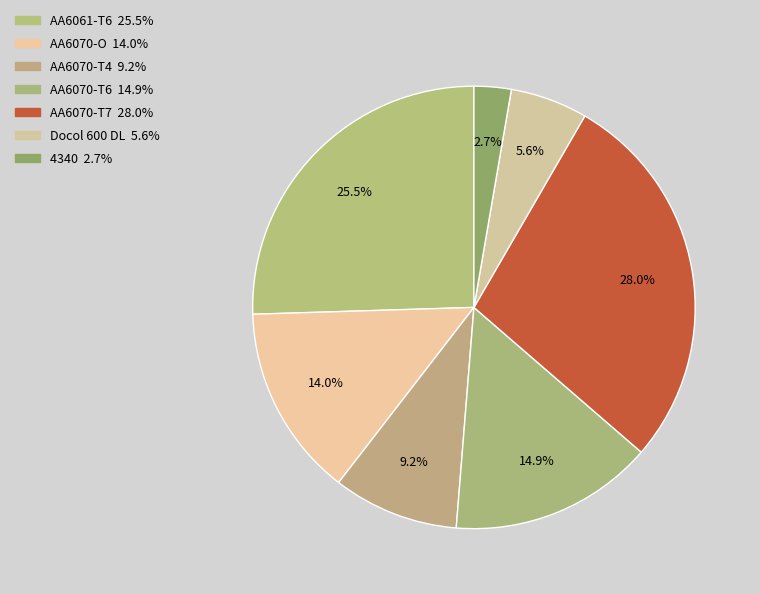

Is there a majority slice in this chart?

No